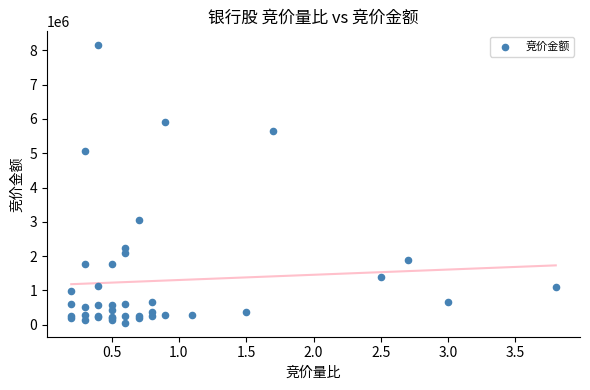

What Y value in the scatter plot is closest to 4102318?

5060636